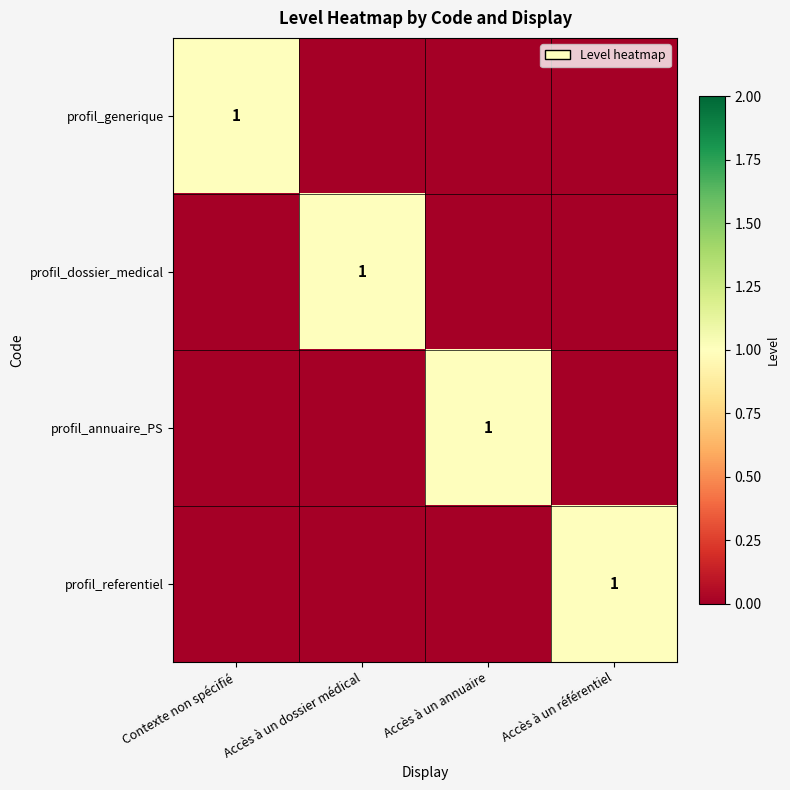

True or false: profil_annuaire_PS has a value of 1 at Accès à un annuaire.

True